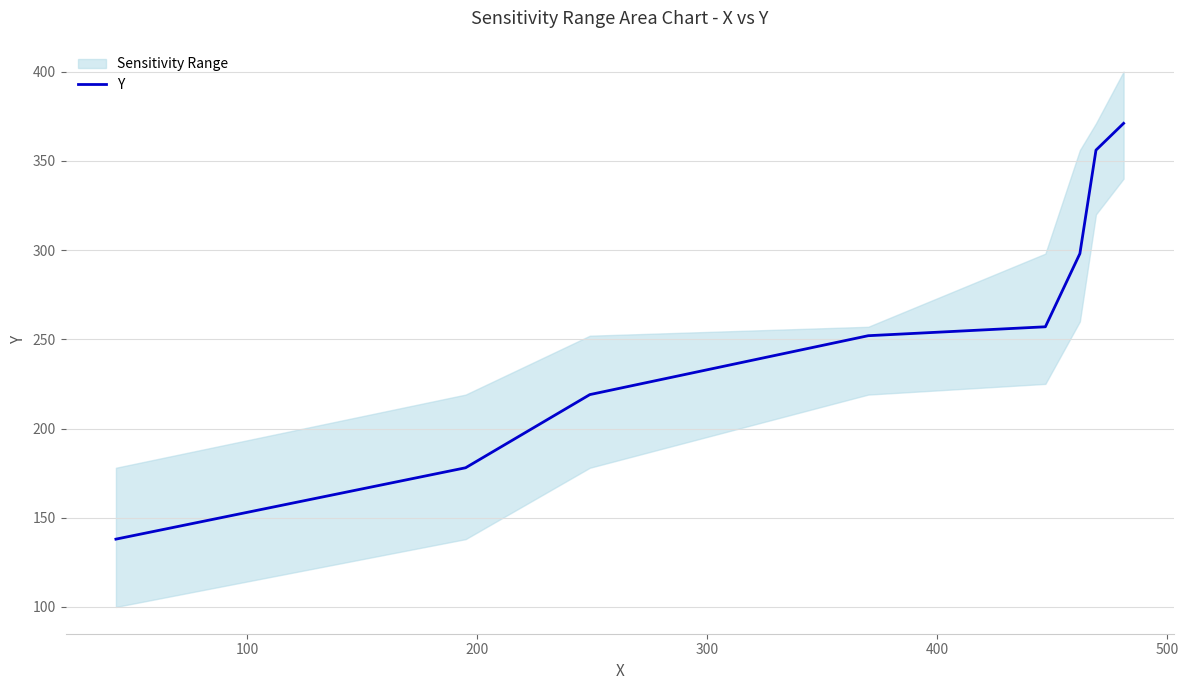

What is the minimum value for Y?

138